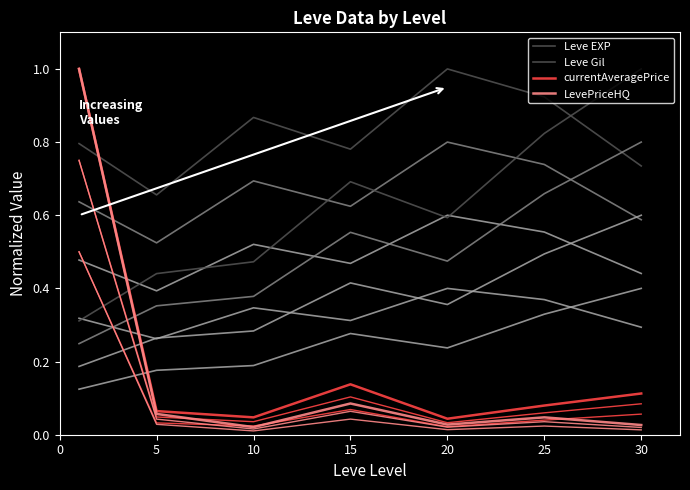

How many interior local peaks does the currentAveragePrice series have?

1